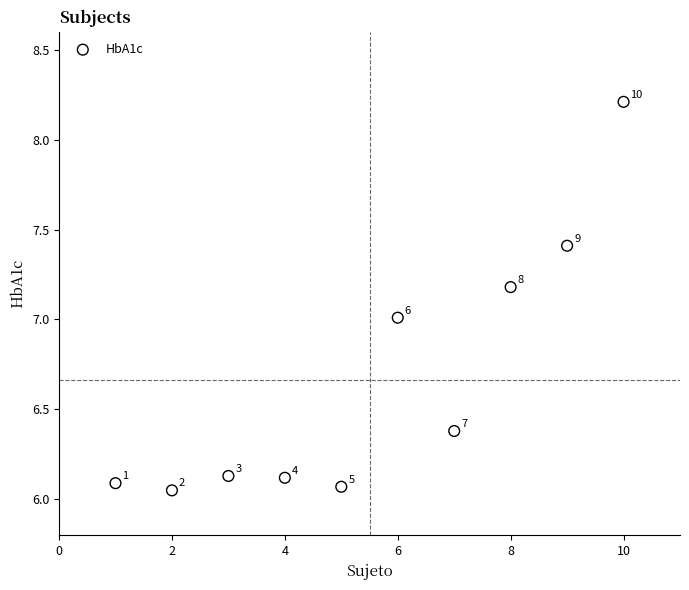

What is the average Y value?

6.7